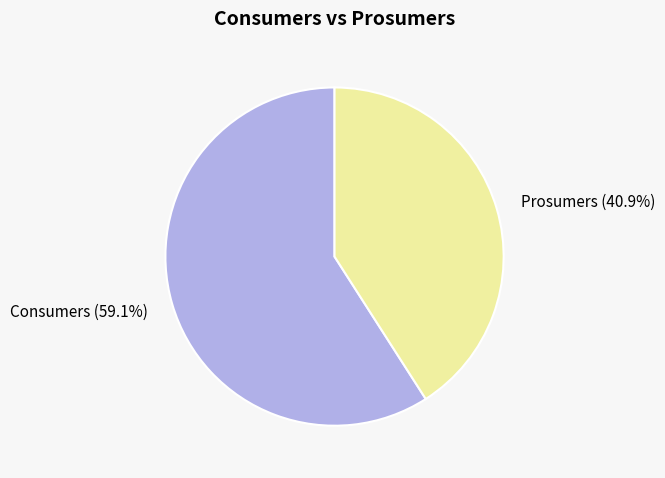

Is there any slice that represents more than half of the pie?

Yes